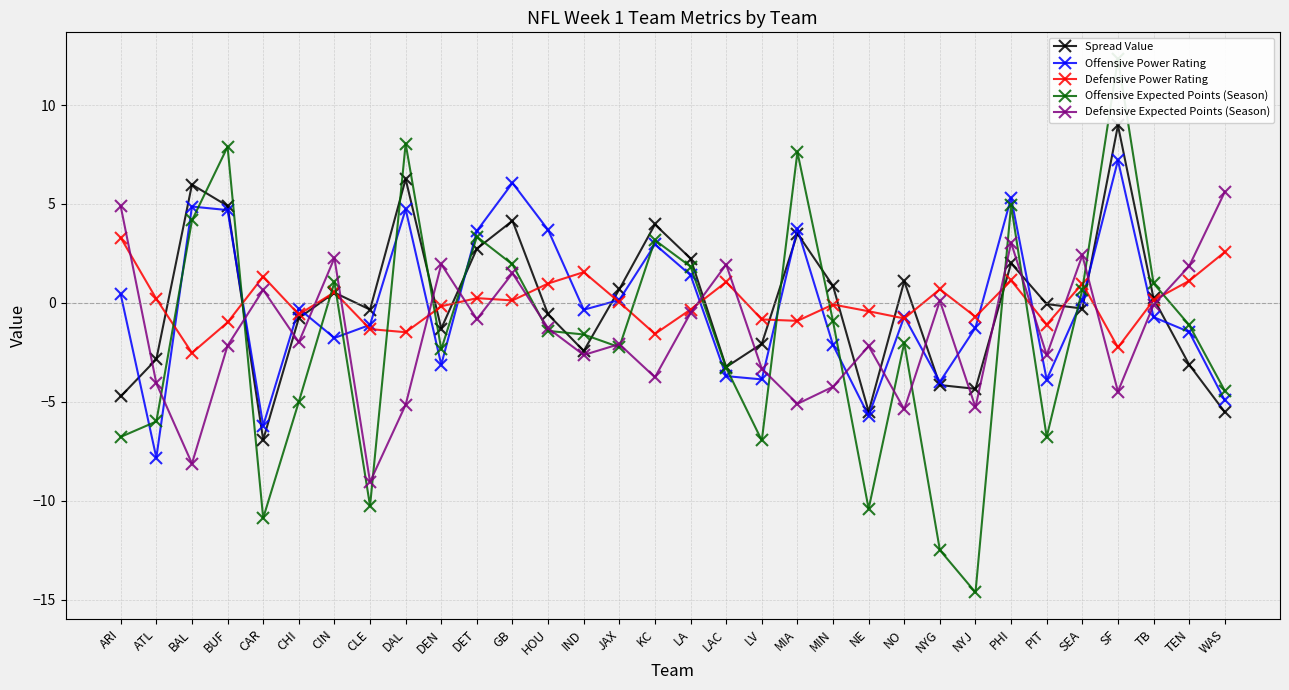

Reading left to right, extract all data points from this chart.

Spread Value: ARI=-4.7	ATL=-2.8	BAL=6.0	BUF=4.9	CAR=-6.9	CHI=-0.8	CIN=0.5	CLE=-0.3	DAL=6.3	DEN=-1.3	DET=2.7	GB=4.2	HOU=-0.6	IND=-2.4	JAX=0.7	KC=4.0	LA=2.2	LAC=-3.2	LV=-2.1	MIA=3.5	MIN=0.9	NE=-5.5	NO=1.1	NYG=-4.1	NYJ=-4.3	PHI=2.0	PIT=-0.1	SEA=-0.3	SF=9.0	TB=0.2	TEN=-3.1	WAS=-5.5
Offensive Power Rating: ARI=0.4	ATL=-7.8	BAL=4.9	BUF=4.7	CAR=-6.2	CHI=-0.3	CIN=-1.8	CLE=-1.1	DAL=4.7	DEN=-3.1	DET=3.6	GB=6.1	HOU=3.7	IND=-0.3	JAX=0.2	KC=3.0	LA=1.4	LAC=-3.7	LV=-3.9	MIA=3.8	MIN=-2.1	NE=-5.7	NO=-0.7	NYG=-4.0	NYJ=-1.2	PHI=5.3	PIT=-3.9	SEA=0.2	SF=7.2	TB=-0.7	TEN=-1.5	WAS=-4.9
Defensive Power Rating: ARI=3.3	ATL=0.2	BAL=-2.5	BUF=-1.0	CAR=1.3	CHI=-0.6	CIN=0.5	CLE=-1.3	DAL=-1.5	DEN=-0.2	DET=0.2	GB=0.1	HOU=1.0	IND=1.6	JAX=0.0	KC=-1.6	LA=-0.3	LAC=1.1	LV=-0.8	MIA=-0.9	MIN=-0.1	NE=-0.4	NO=-0.8	NYG=0.7	NYJ=-0.7	PHI=1.1	PIT=-1.1	SEA=1.0	SF=-2.2	TB=0.1	TEN=1.1	WAS=2.6
Offensive Expected Points (Season): ARI=-6.8	ATL=-6.0	BAL=4.2	BUF=7.9	CAR=-10.9	CHI=-5.0	CIN=1.0	CLE=-10.3	DAL=8.0	DEN=-2.3	DET=3.3	GB=1.9	HOU=-1.4	IND=-1.6	JAX=-2.2	KC=3.2	LA=1.8	LAC=-3.3	LV=-6.9	MIA=7.6	MIN=-0.9	NE=-10.4	NO=-2.0	NYG=-12.5	NYJ=-14.6	PHI=4.9	PIT=-6.8	SEA=0.7	SF=12.3	TB=1.0	TEN=-1.1	WAS=-4.4
Defensive Expected Points (Season): ARI=4.9	ATL=-4.1	BAL=-8.1	BUF=-2.2	CAR=0.7	CHI=-2.0	CIN=2.3	CLE=-9.0	DAL=-5.1	DEN=2.0	DET=-0.8	GB=1.5	HOU=-1.3	IND=-2.6	JAX=-2.1	KC=-3.8	LA=-0.5	LAC=1.9	LV=-3.3	MIA=-5.1	MIN=-4.2	NE=-2.2	NO=-5.4	NYG=0.1	NYJ=-5.3	PHI=3.0	PIT=-2.6	SEA=2.4	SF=-4.5	TB=-0.1	TEN=1.9	WAS=5.6